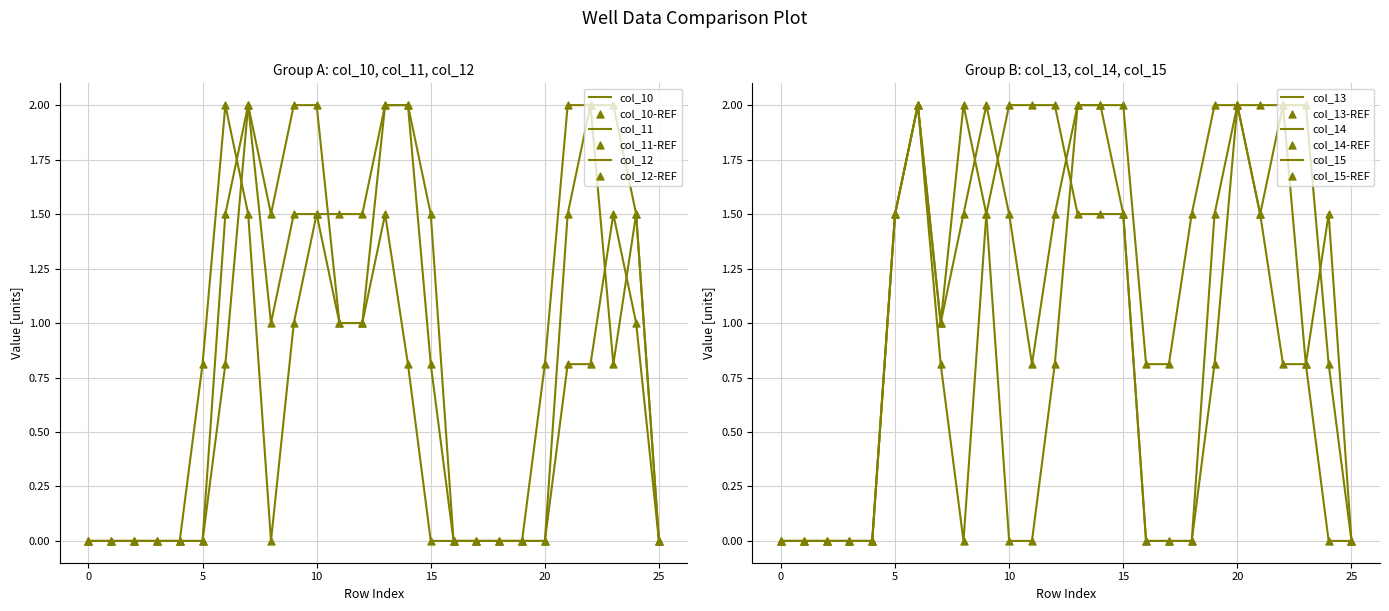

What are all the series names shown in the legend?

col_10, col_11, col_12, col_13, col_14, col_15